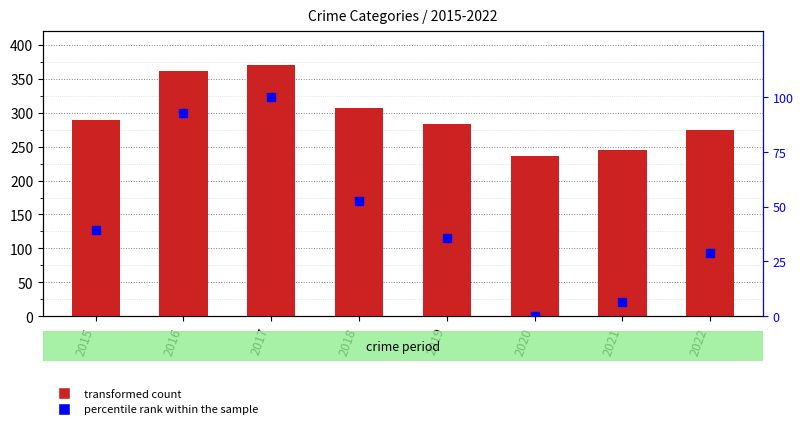

What are all the series names shown in the legend?

transformed count, percentile rank within the sample